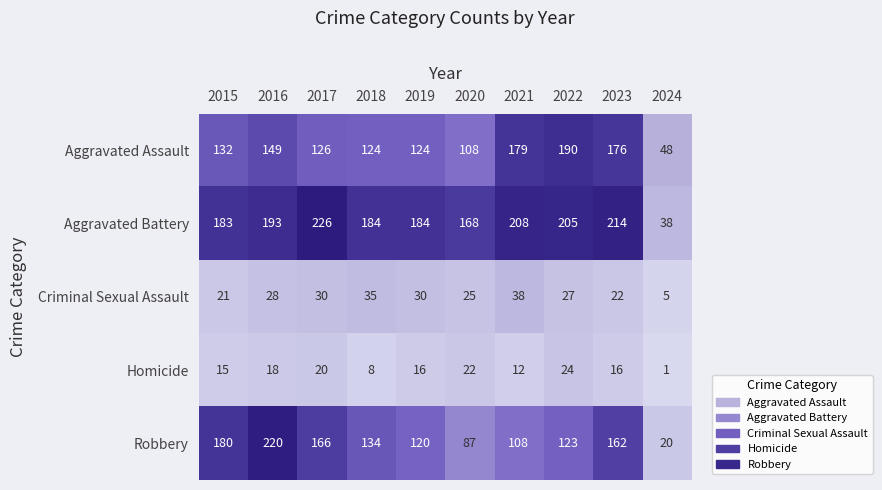

At which category is the sum across all series the highest?

2016